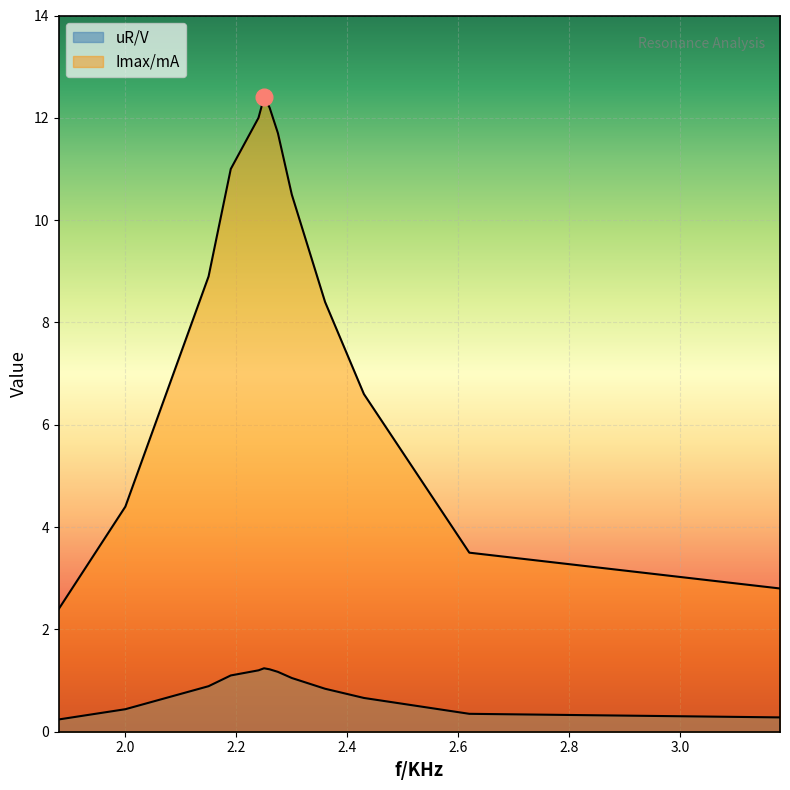

Which series has the largest total across all categories?

Imax/mA